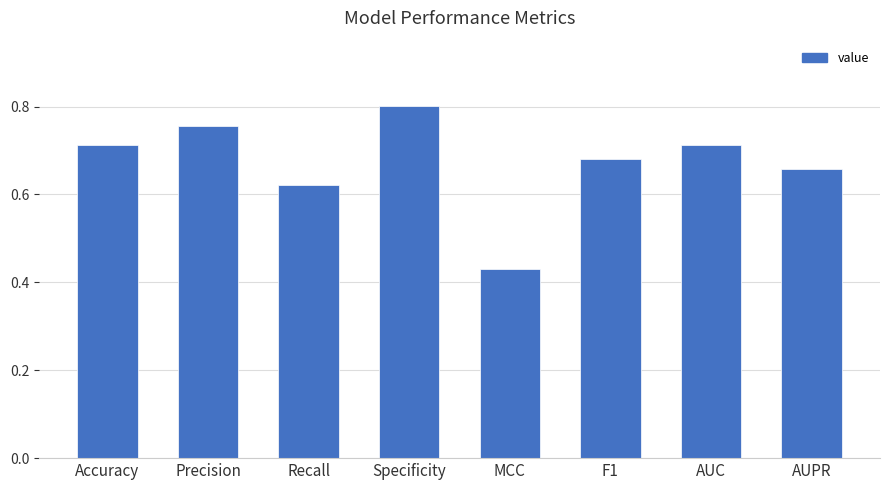

The value at MCC is 0.2. True or false?

False